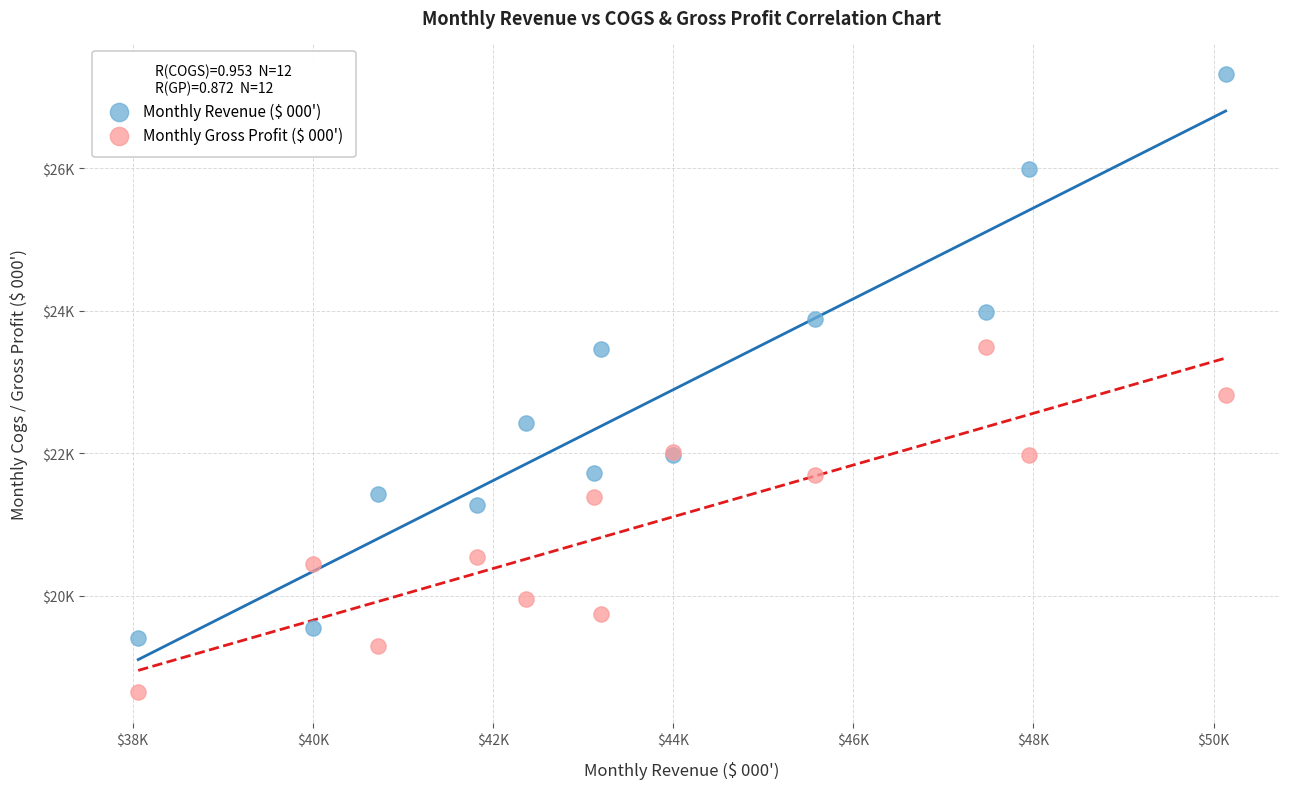

What are all the series names shown in the legend?

Monthly Revenue ($ 000'), Monthly Gross Profit ($ 000')